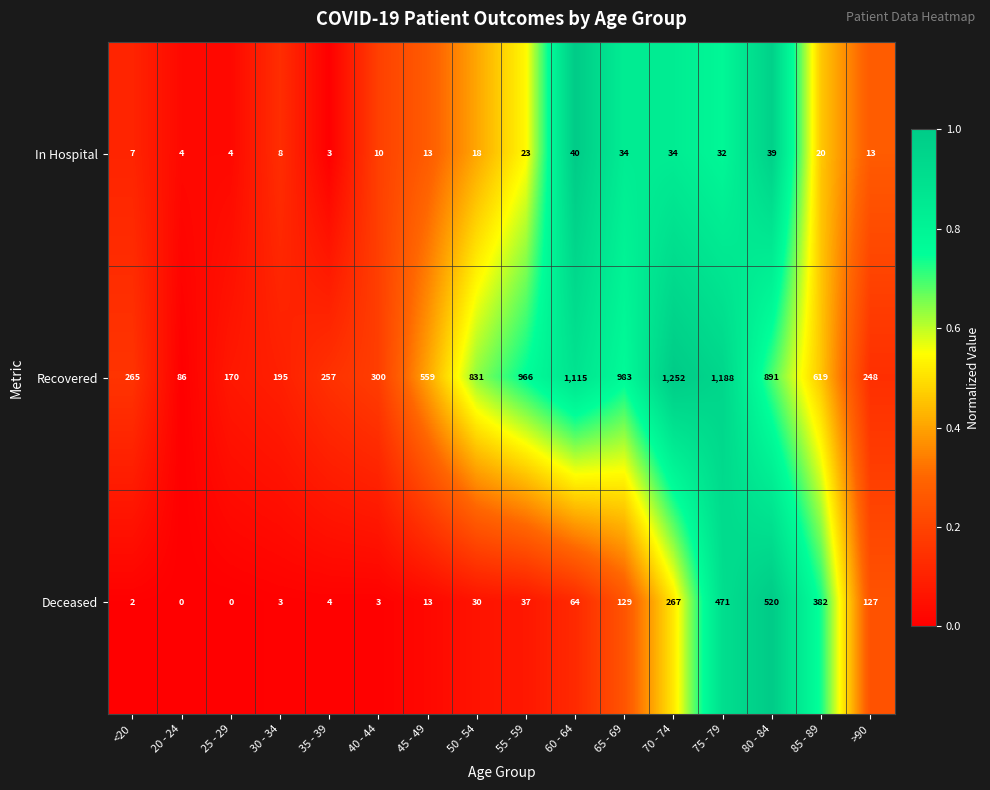

Which series has the largest total across all categories?

Recovered